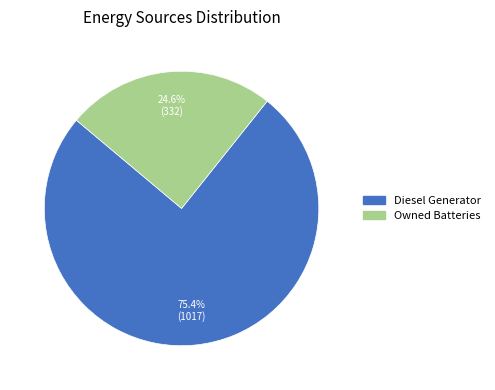

Is there a majority slice in this chart?

Yes